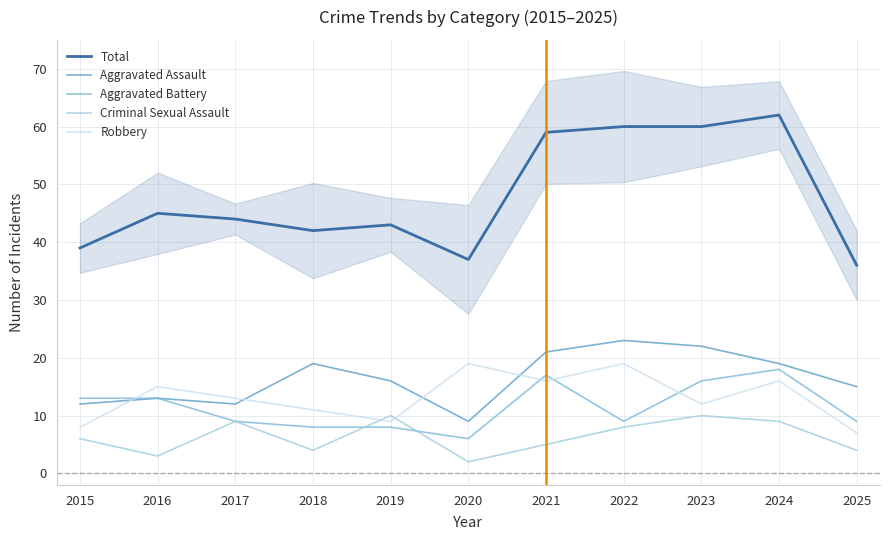

What is the value of the Aggravated Battery point at the 4th from the left?

8